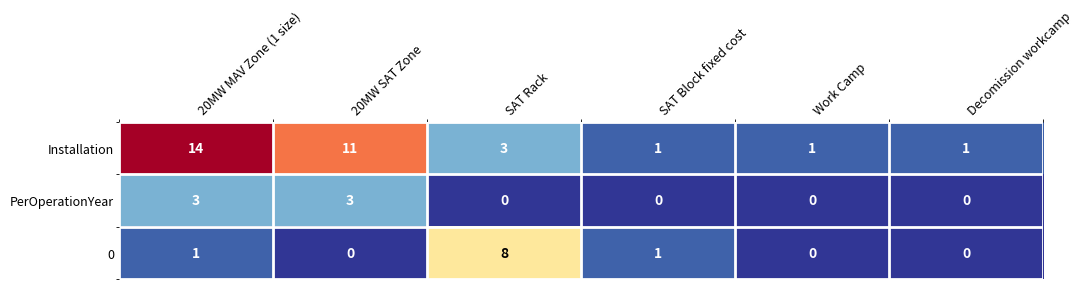

What is the difference between the maximum and minimum values in the PerOperationYear series?

3